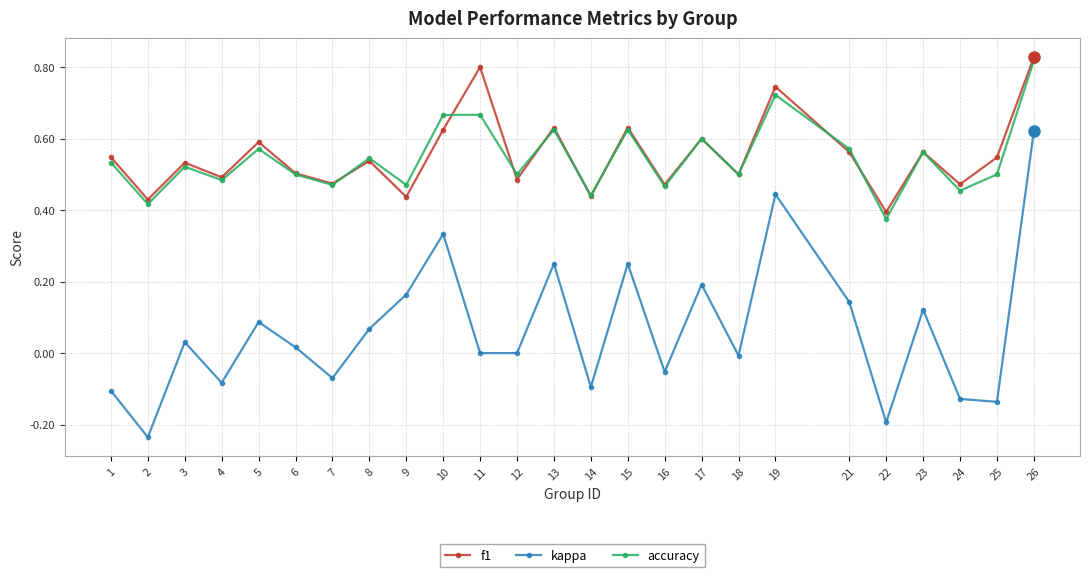

At which label does kappa first exceed 0?

3